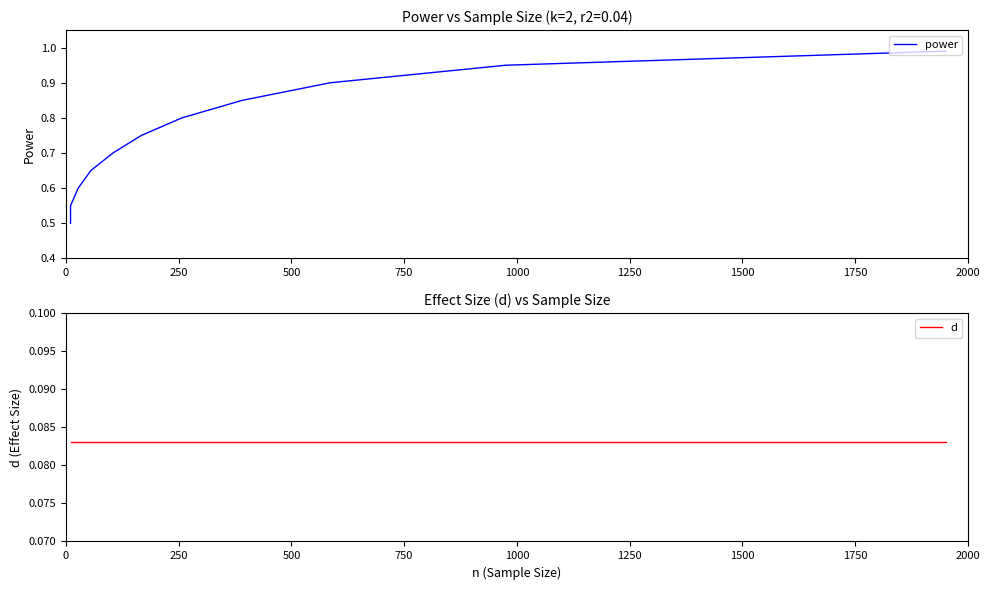

What are all the series names shown in the legend?

power, d